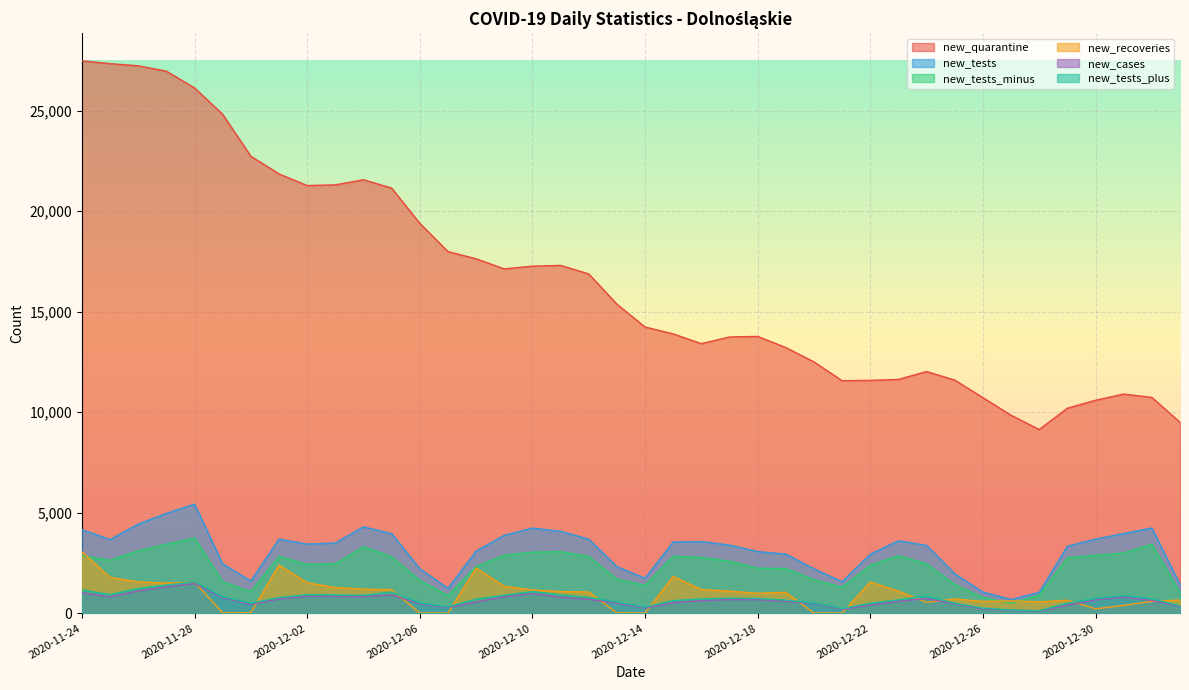

What is the difference between the maximum and minimum values in the new_tests_minus series?

3242